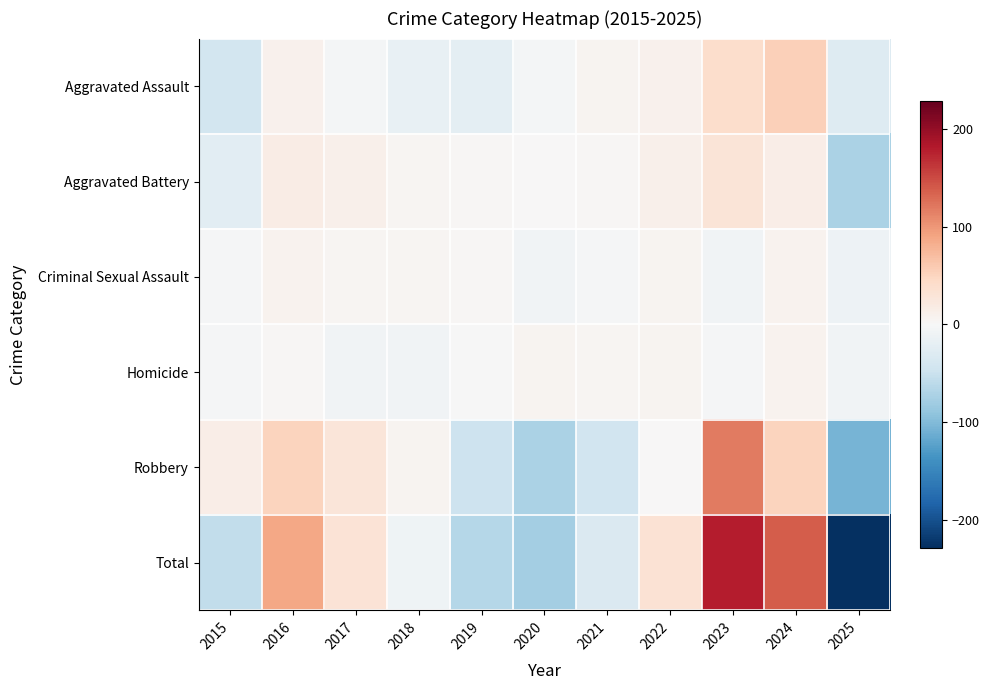

Reading left to right, extract all data points from this chart.

Aggravated Assault: 2015=-41.2	2016=9.8	2017=-5.2	2018=-17.2	2019=-23.2	2020=-5.2	2021=5.8	2022=9.8	2023=40.8	2024=54.8	2025=-29.2
Aggravated Battery: 2015=-24.8	2016=17.2	2017=12.2	2018=4.2	2019=3.2	2020=1.2	2021=3.2	2022=11.2	2023=30.2	2024=15.2	2025=-72.8
Criminal Sexual Assault: 2015=-3.3	2016=7.7	2017=4.7	2018=3.7	2019=2.7	2020=-7.3	2021=-3.3	2022=5.7	2023=-7.3	2024=7.7	2025=-11.3
Homicide: 2015=-2.2	2016=2.8	2017=-7.2	2018=-7.2	2019=-1.2	2020=6.8	2021=4.8	2022=5.8	2023=-3.2	2024=8.8	2025=-8.2
Robbery: 2015=15.1	2016=50.1	2017=27.1	2018=7.1	2019=-46.9	2020=-72.9	2021=-43.9	2022=1.1	2023=119.1	2024=51.1	2025=-106.9
Total: 2015=-56.4	2016=87.6	2017=31.6	2018=-9.4	2019=-65.4	2020=-77.4	2021=-33.4	2022=33.6	2023=179.6	2024=137.6	2025=-228.4